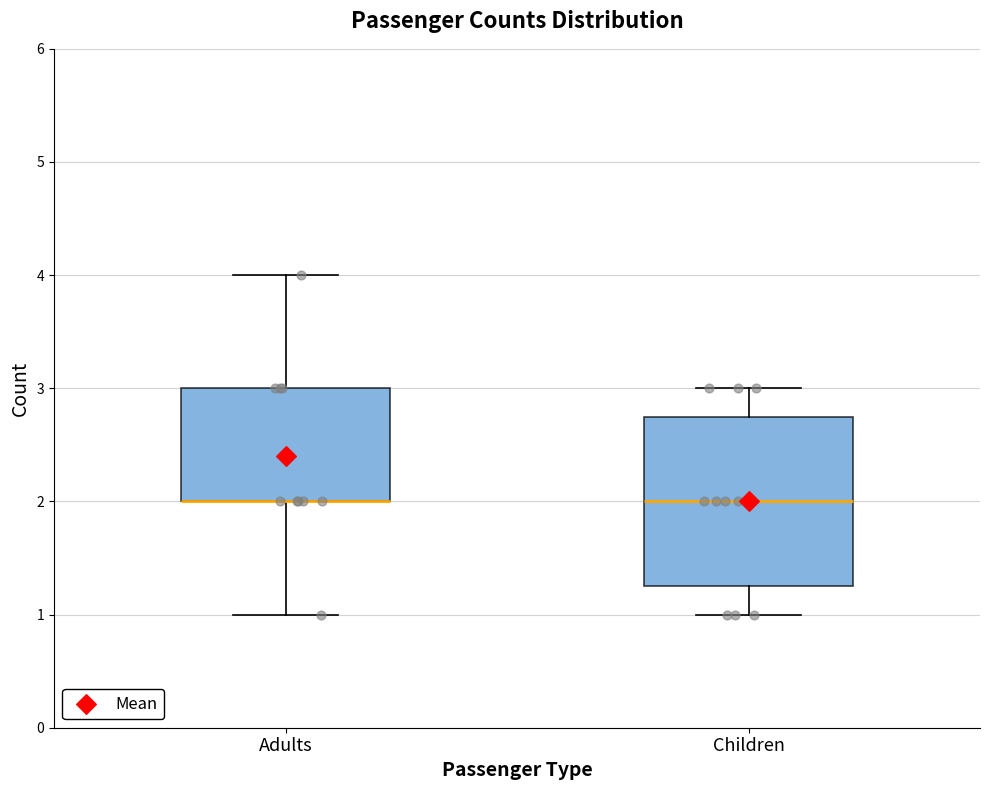

Where does the lower whisker of the box for Children end on the y-axis? The values are not printed on the chart, so give them approximately, as read against the axis.

1.0